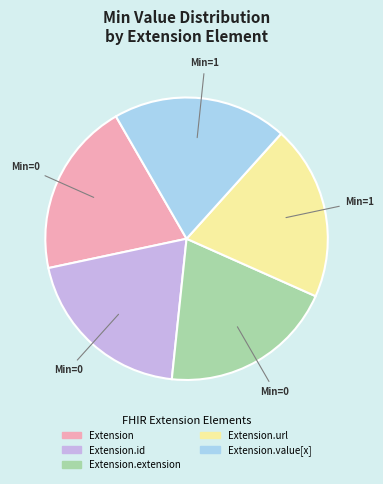

Does any single category account for the majority?

No